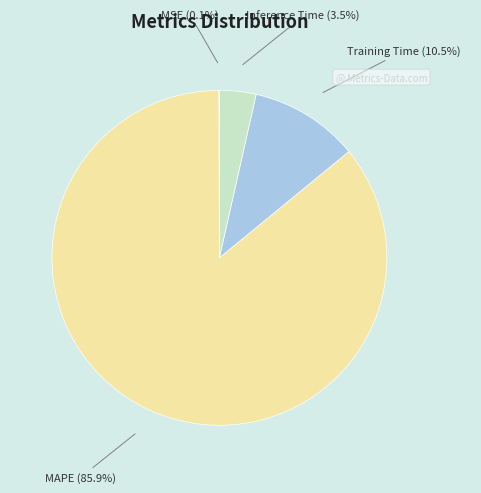

How much of the chart is everything except Training Time (10.5%)?

89.5%